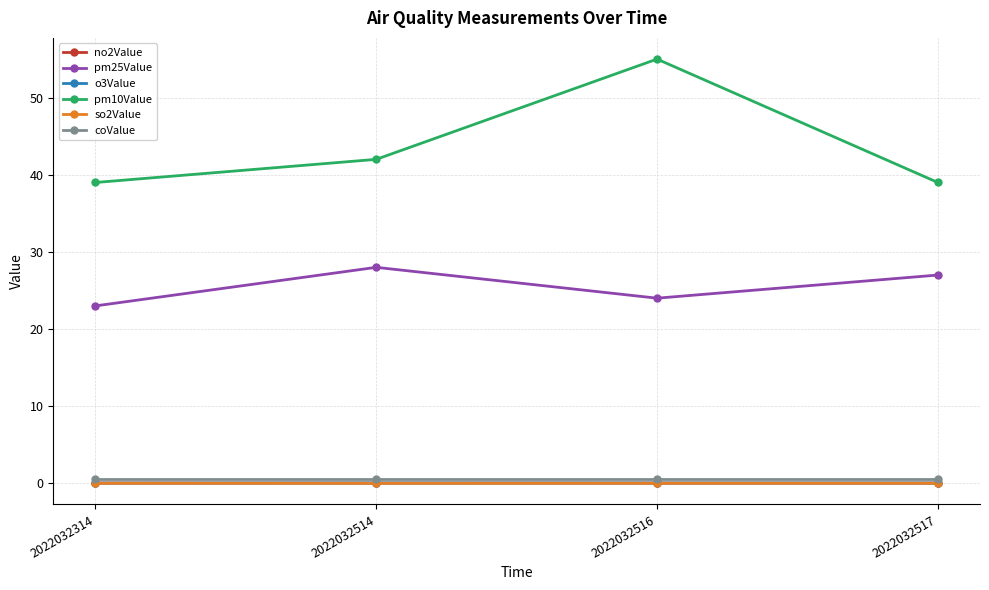

True or false: pm25Value and no2Value intersect in this chart.

False